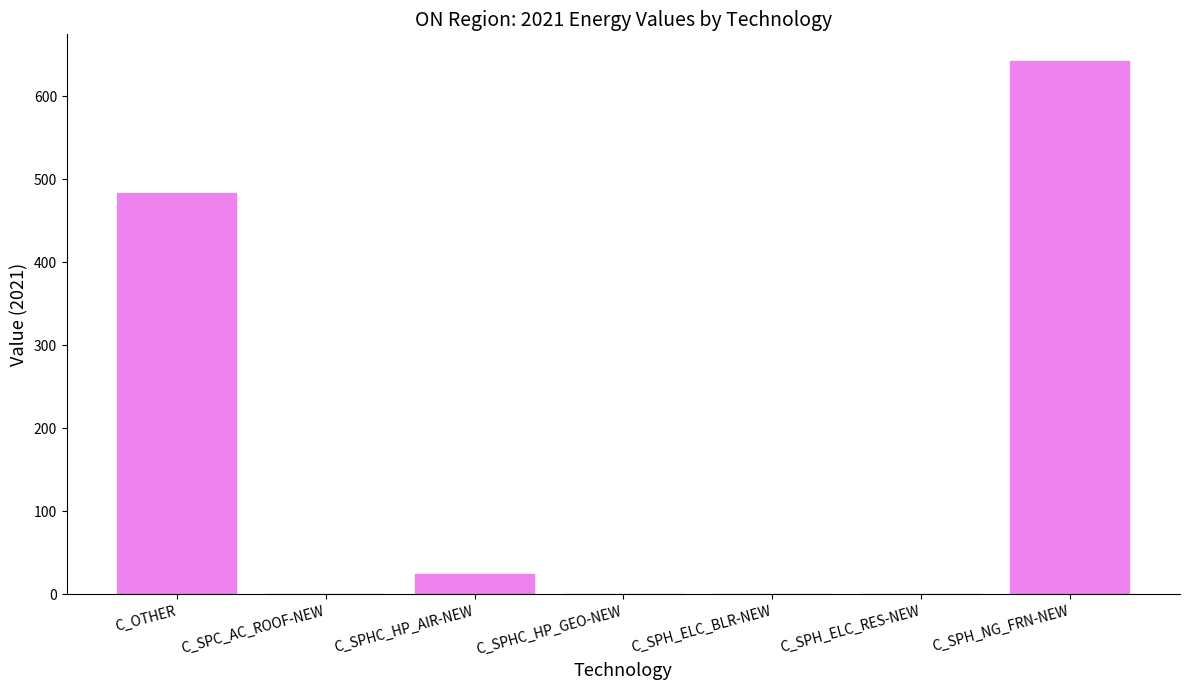

Are the bars horizontal?

No